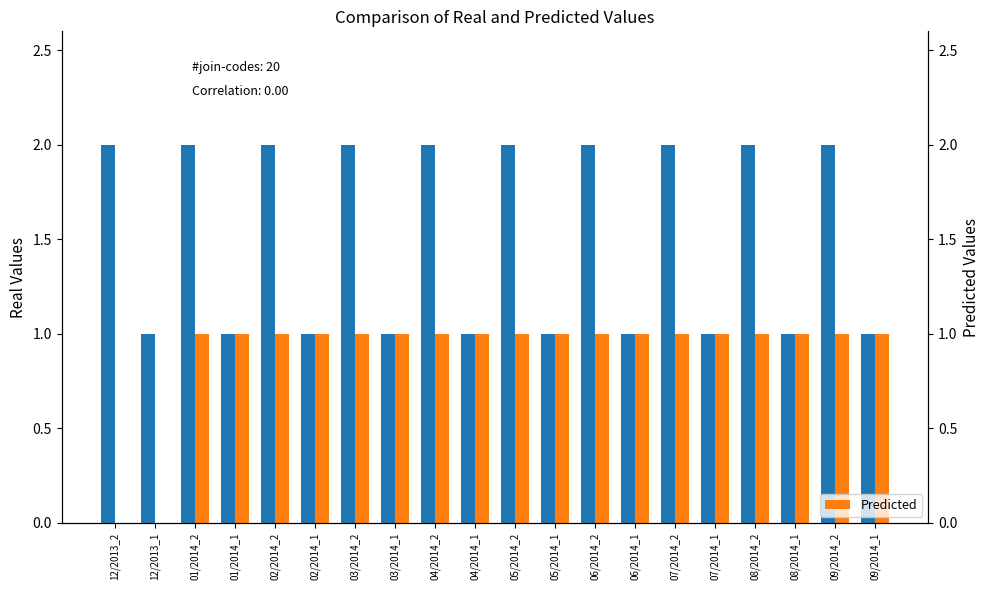

What is the spread (max minus min) of values at 03/2014_2?

1